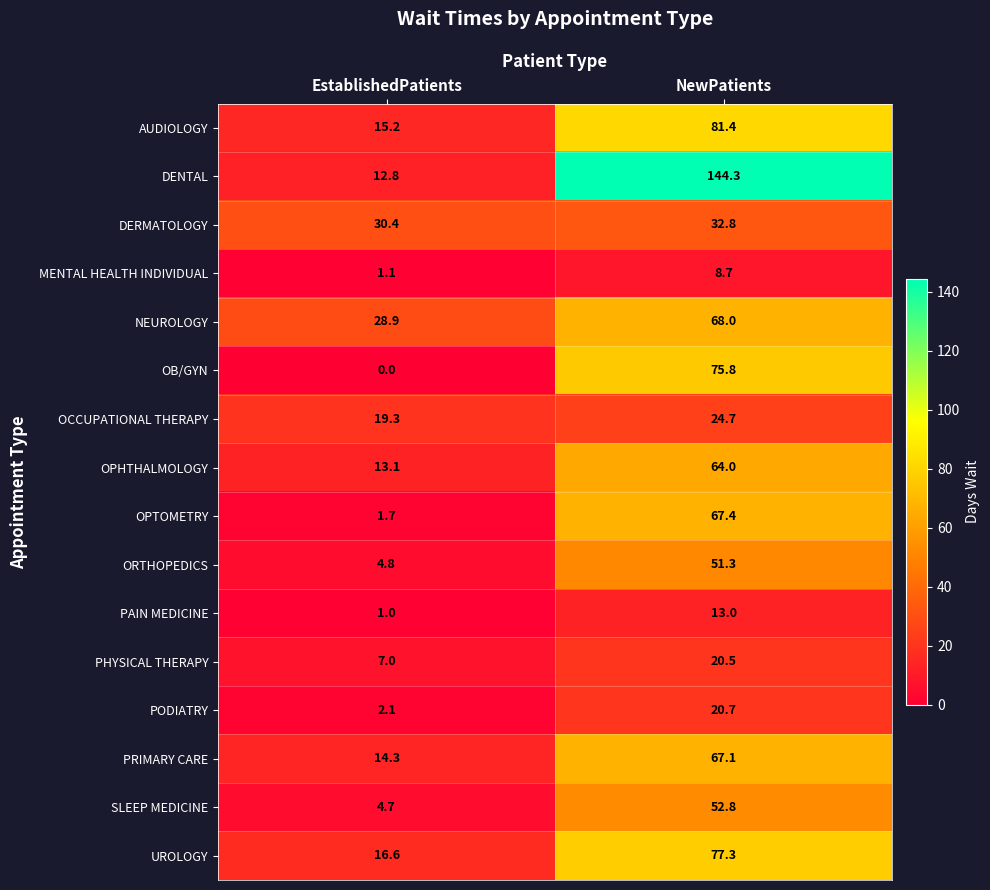

Rank the categories by OB/GYN value from lowest to highest.

EstablishedPatients, NewPatients